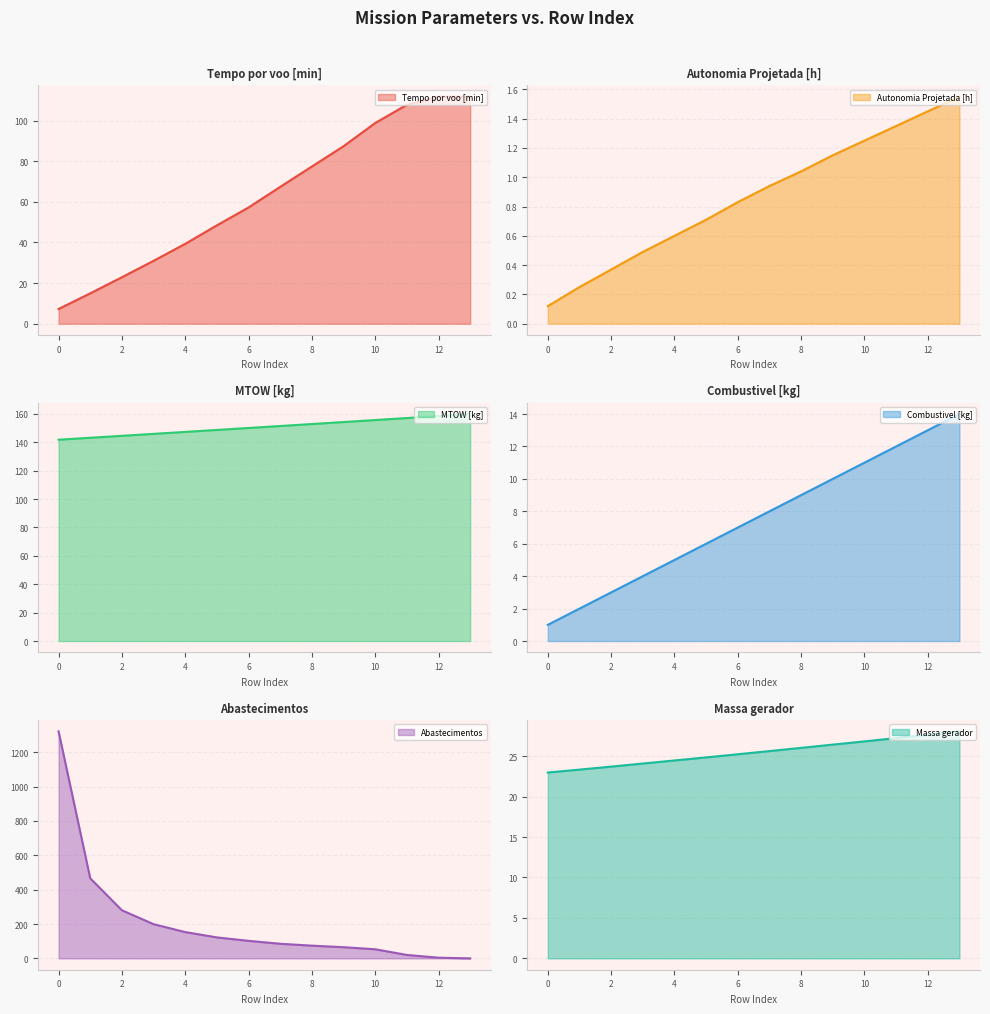

What is the average value of the Massa gerador series?

25.5